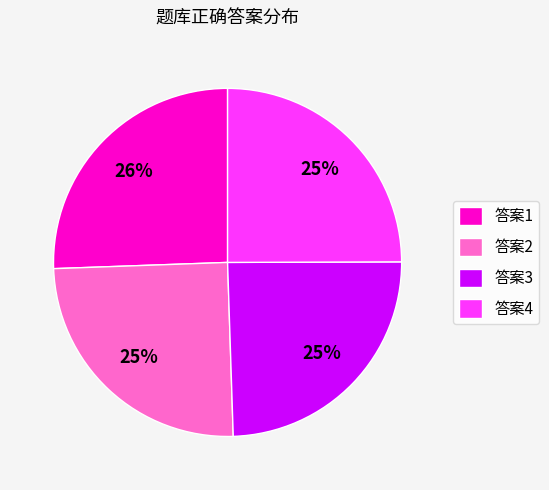

What percentage is the 答案2 slice, to the nearest percent?

25%